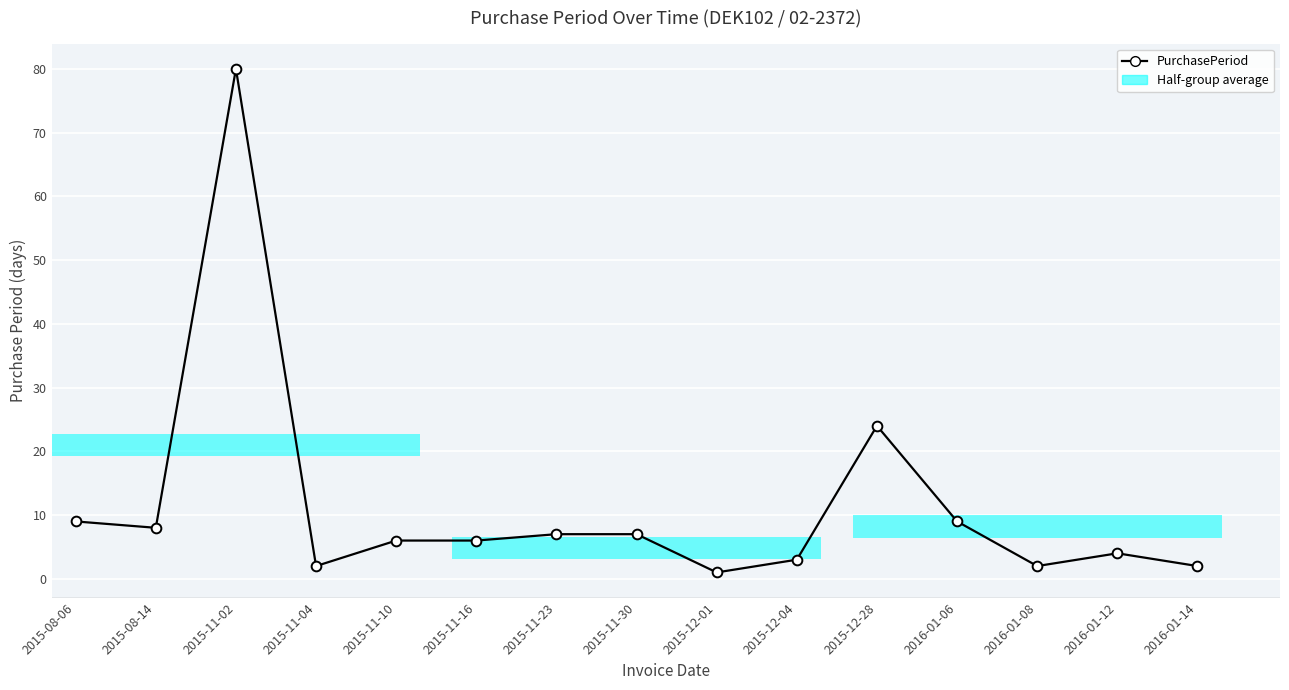

Which category has the lowest value across all series?

2015-12-01